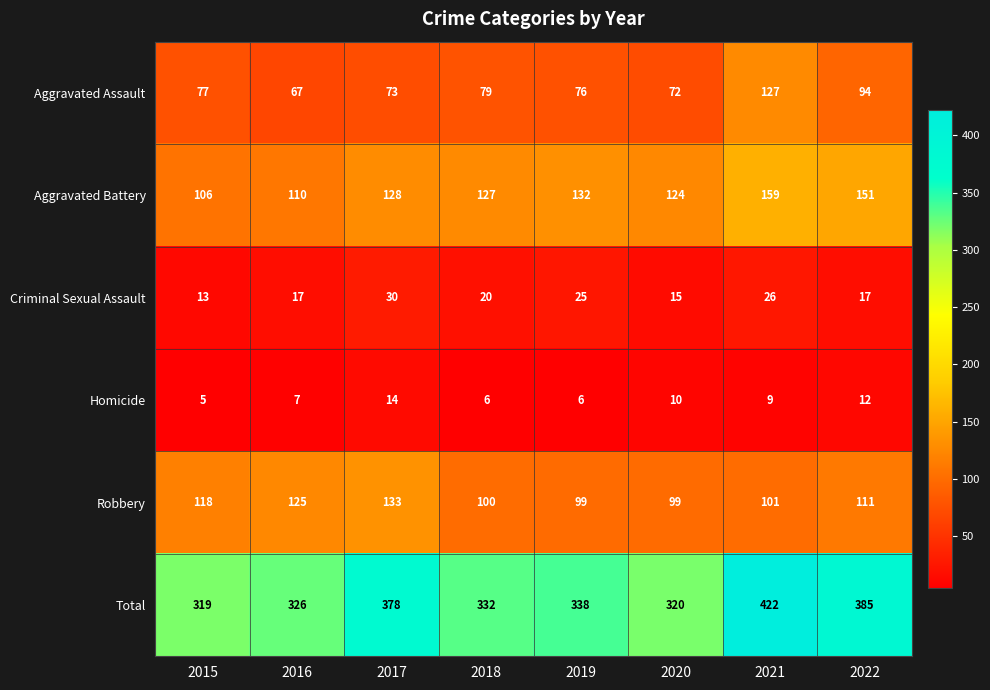

Count the number of categories in the chart.

8